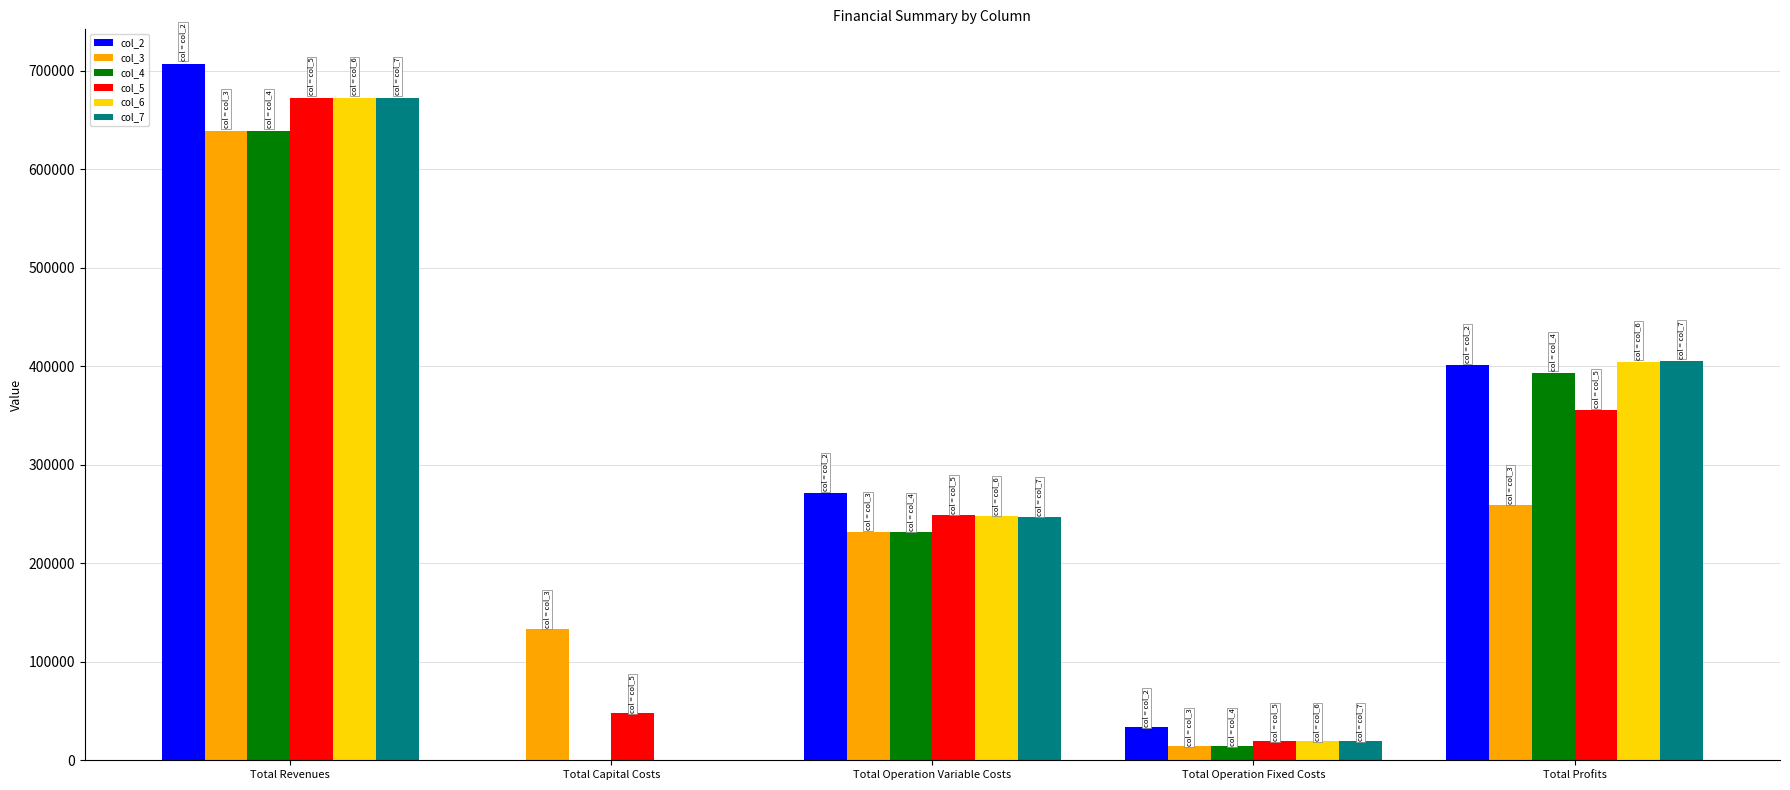

What is the total value across all series at Total Profits?

2220211.4